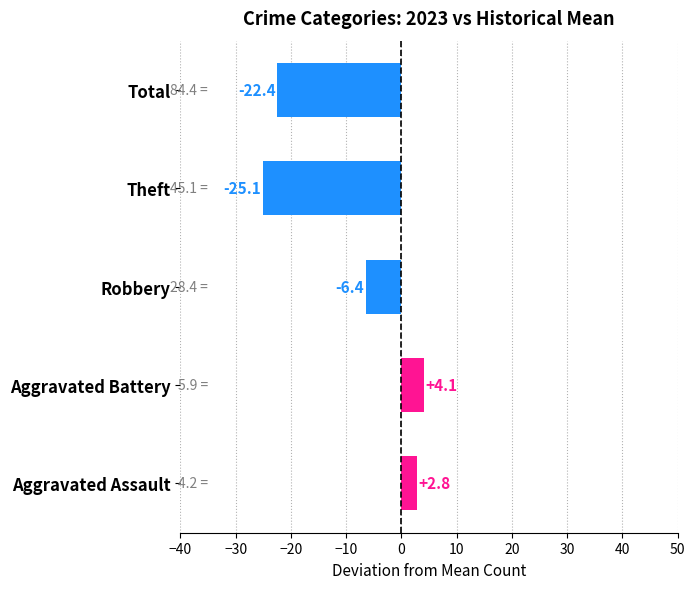

What is the approximate value at Aggravated Battery?

4.1